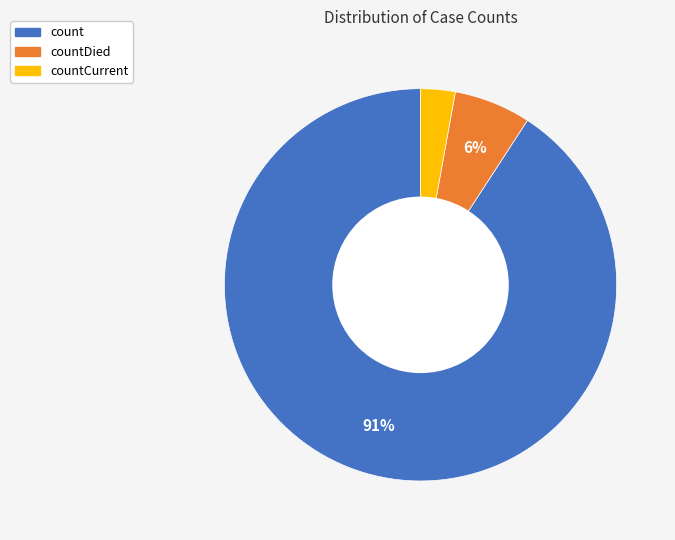

To the nearest percent, what is the difference between the largest and smallest slice percentages?

88%